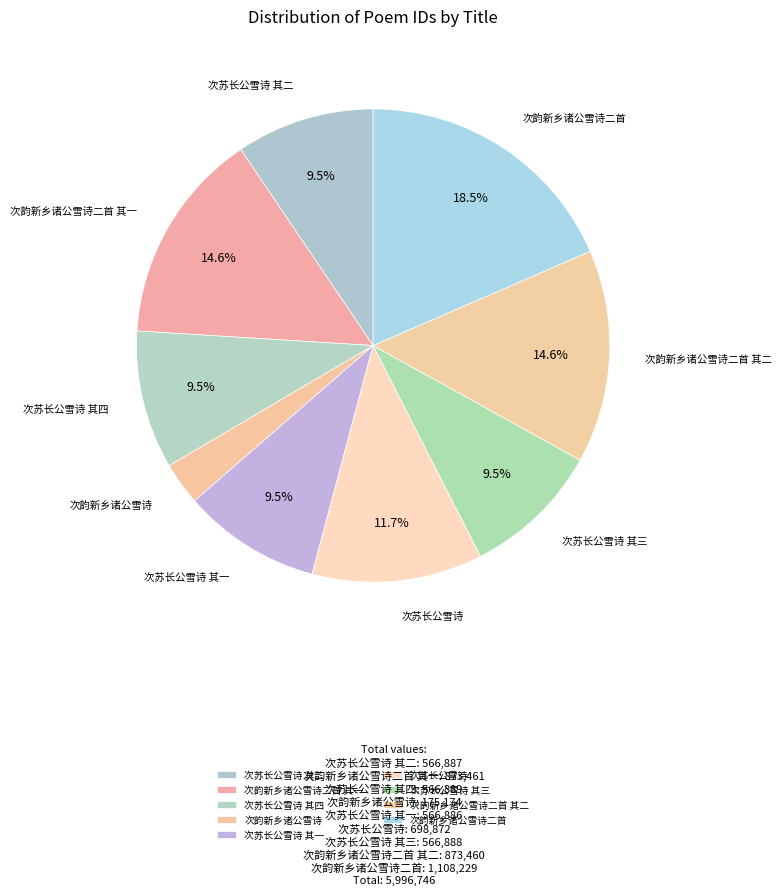

Does any single category account for the majority?

No